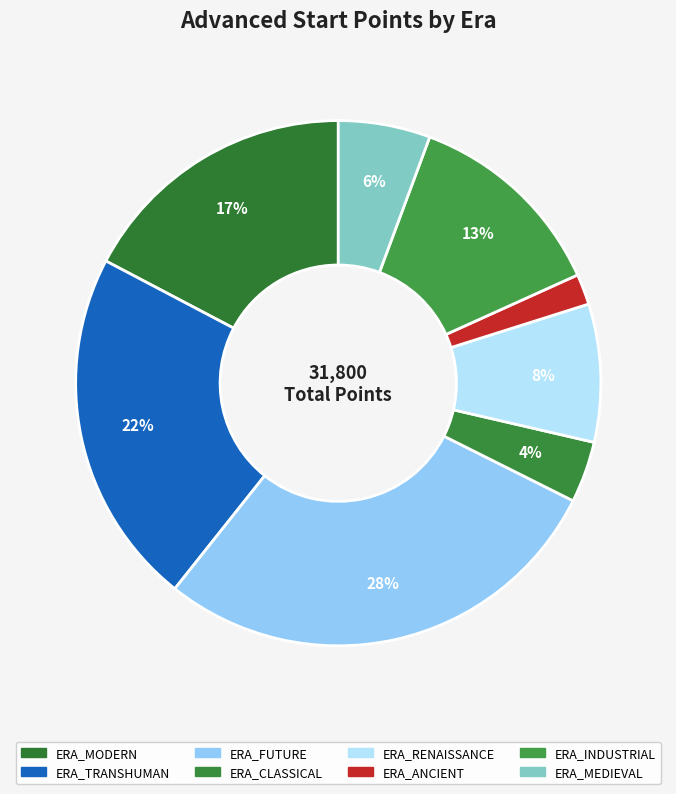

Is it true that ERA_FUTURE is 15% of the pie?

False